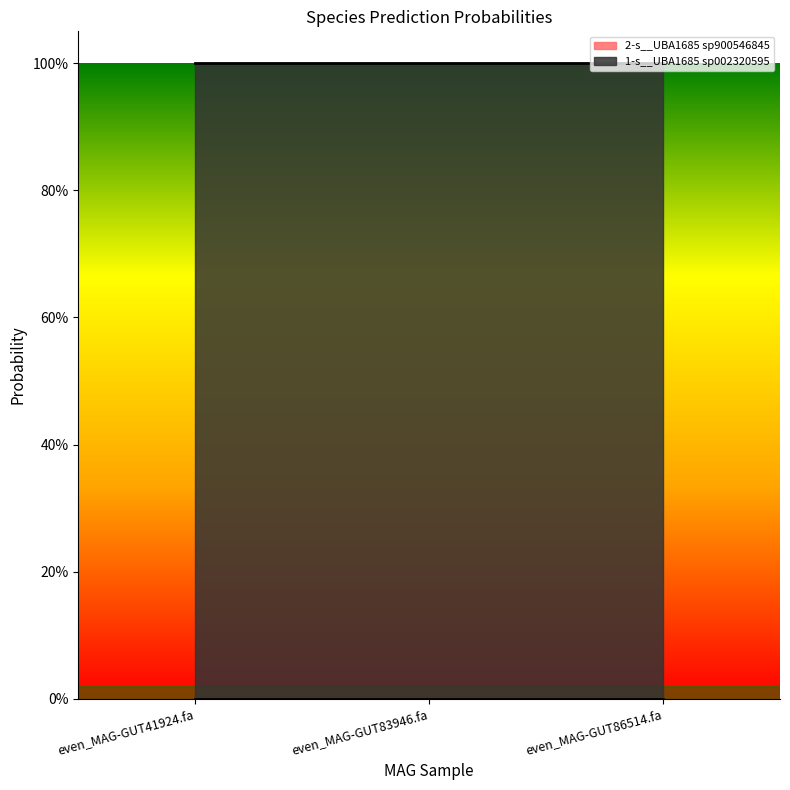

The value of 2-s__UBA1685 sp900546845 at even_MAG-GUT83946.fa is 0.0. True or false?

False